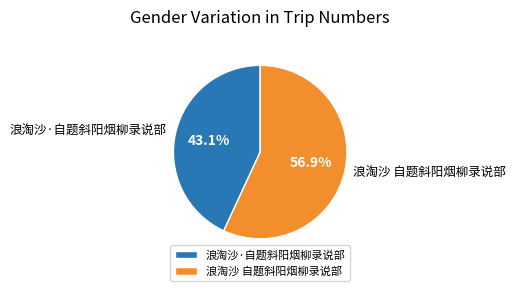

What is the smallest slice in the pie chart?

浪淘沙·自题斜阳烟柳录说部